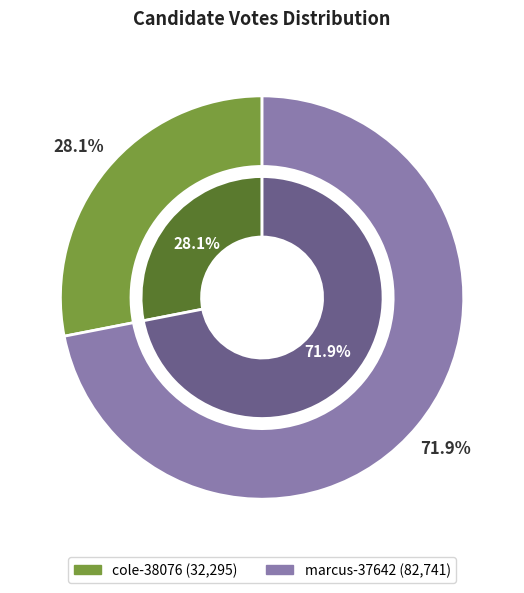

Count the number of slices in the pie.

2